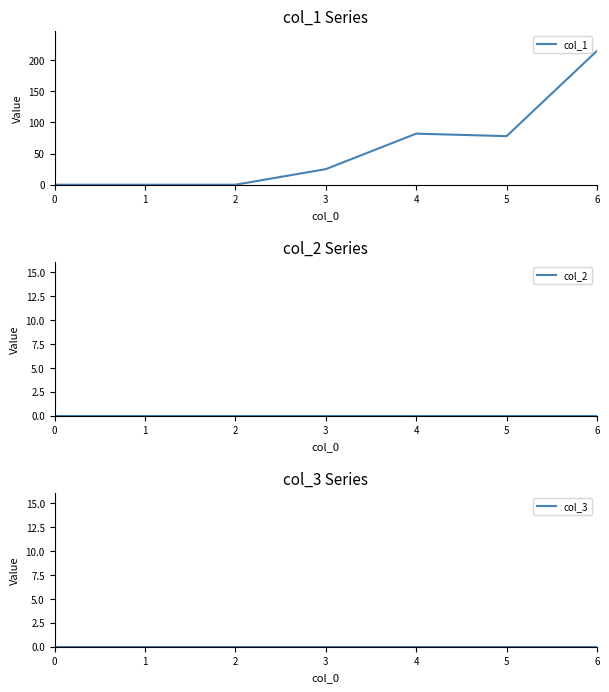

How many values in the col_1 series exceed 25?

3